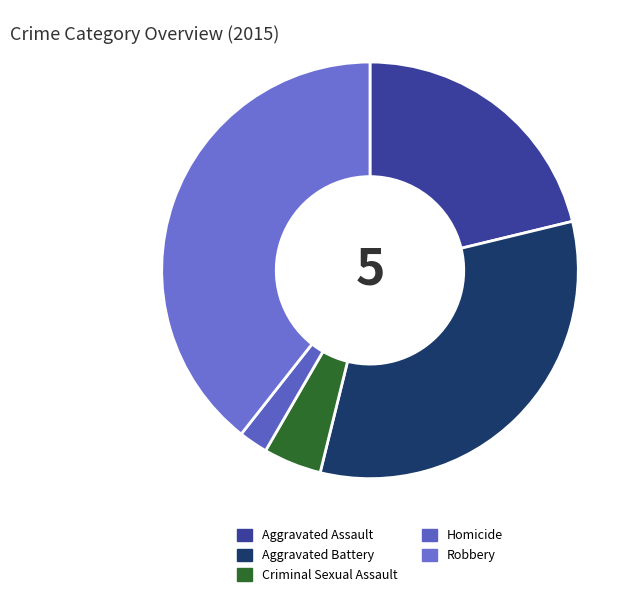

Does Aggravated Battery account for over 50% of the chart?

No